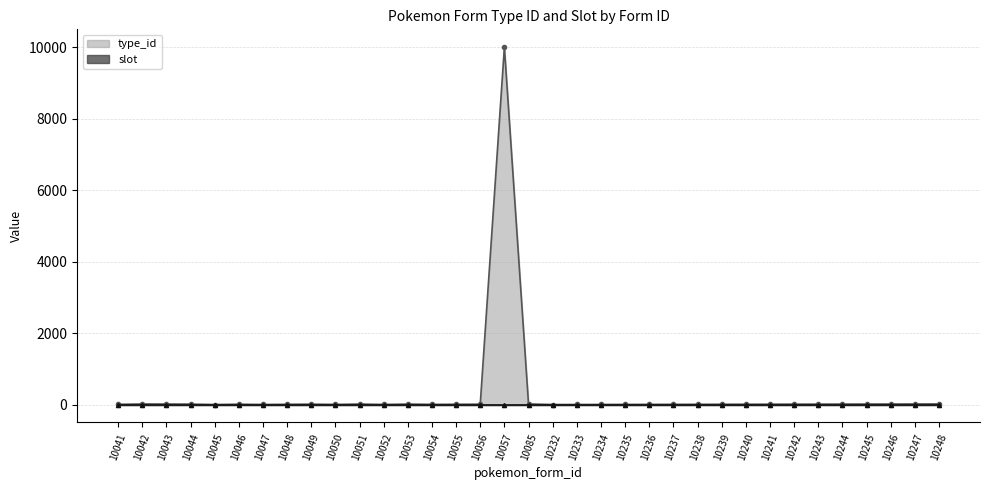

Between 10049 and 10045, which is larger?

10049